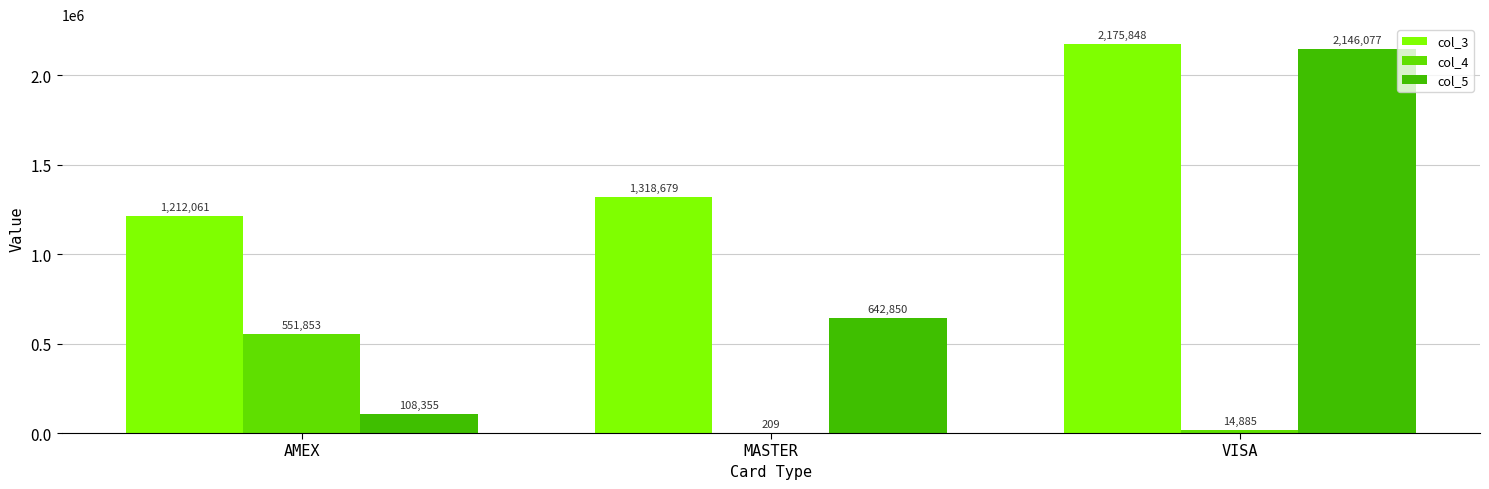

Which series changed the most between AMEX and MASTER?

col_4